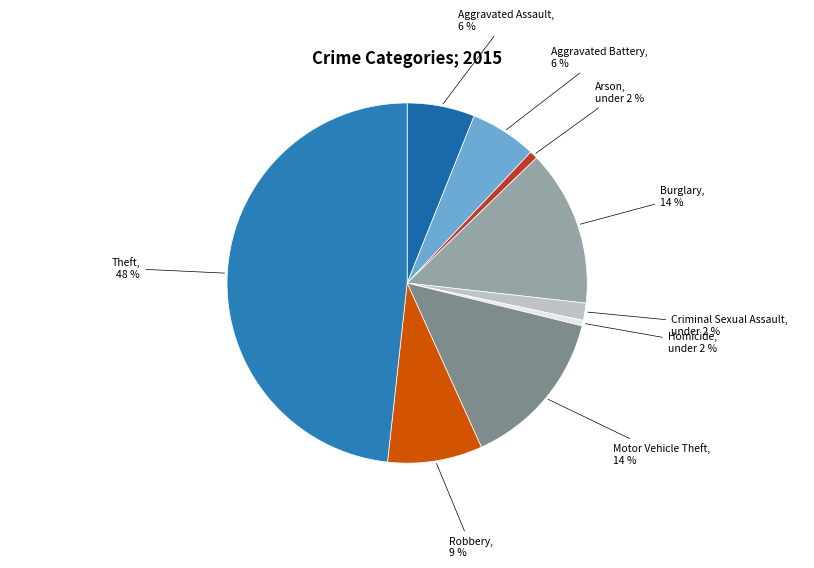

What is the smallest slice in the pie chart?

Homicide